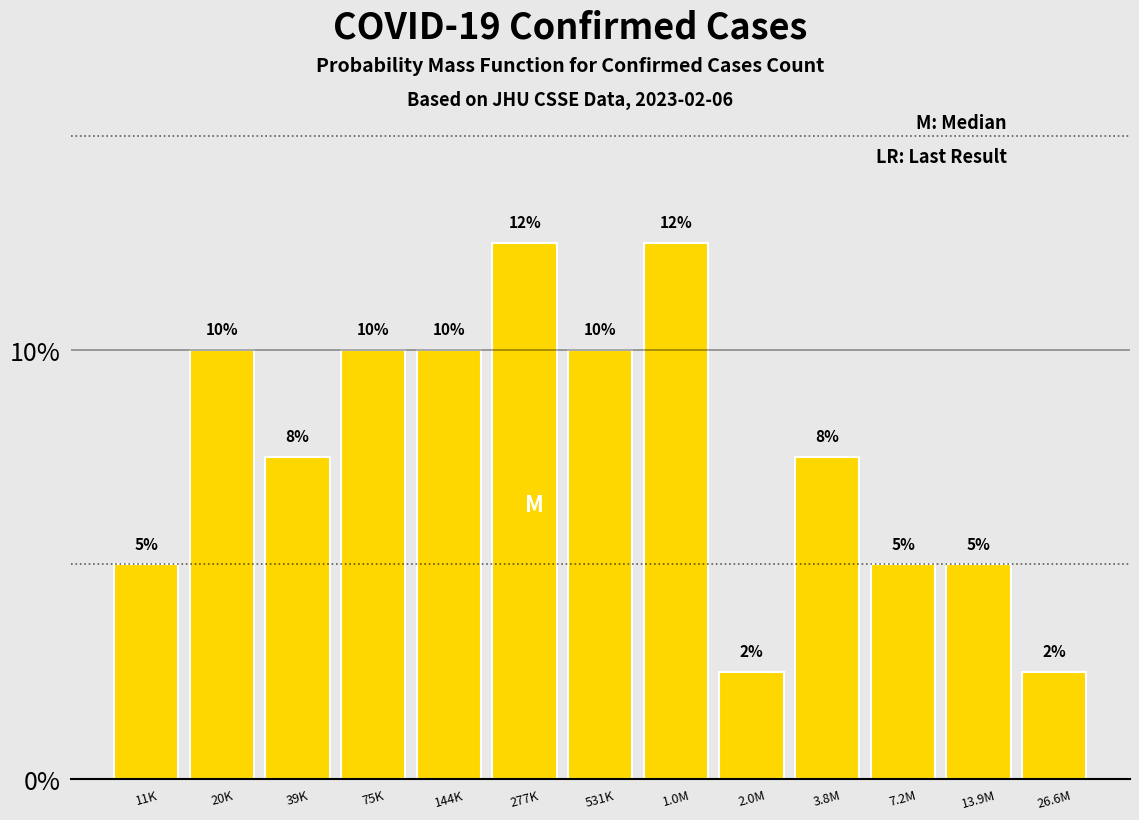

What is the label of the 7th bar from the right?

531K